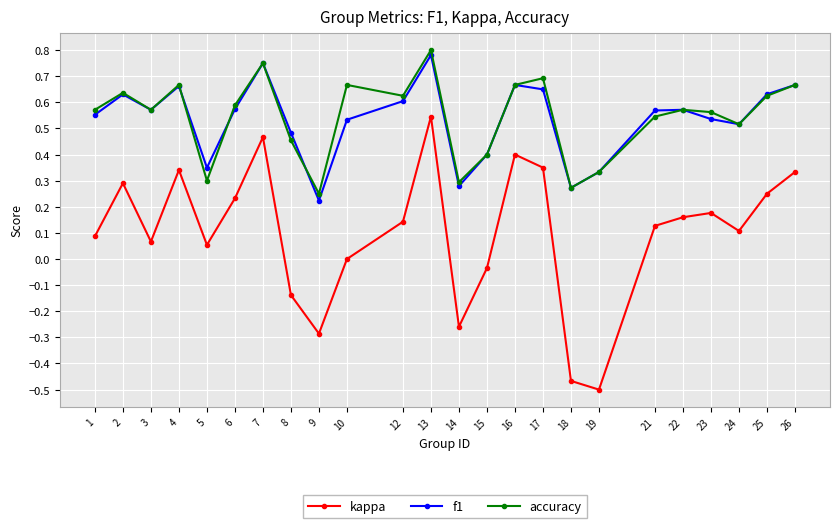

True or false: accuracy has more than 0 interior local peaks.

True